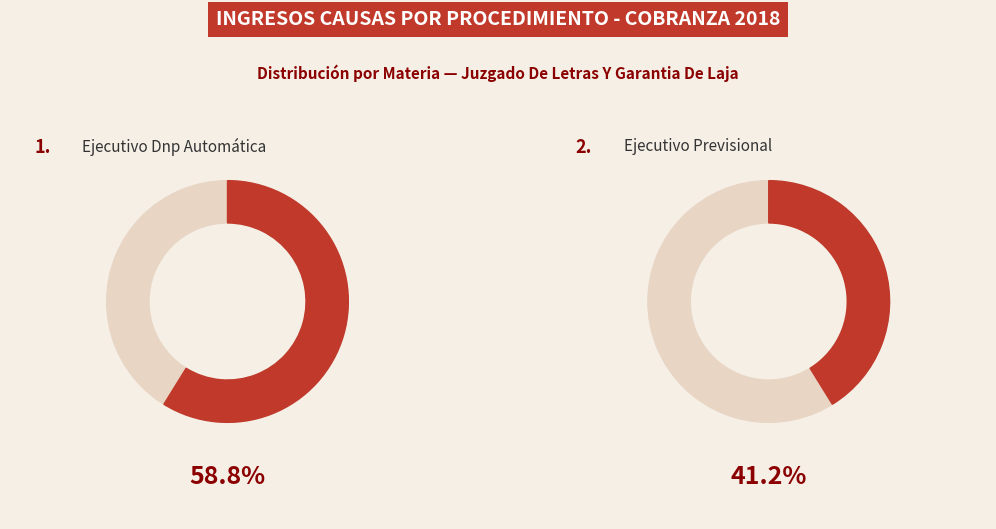

How many segments does this pie chart have?

2